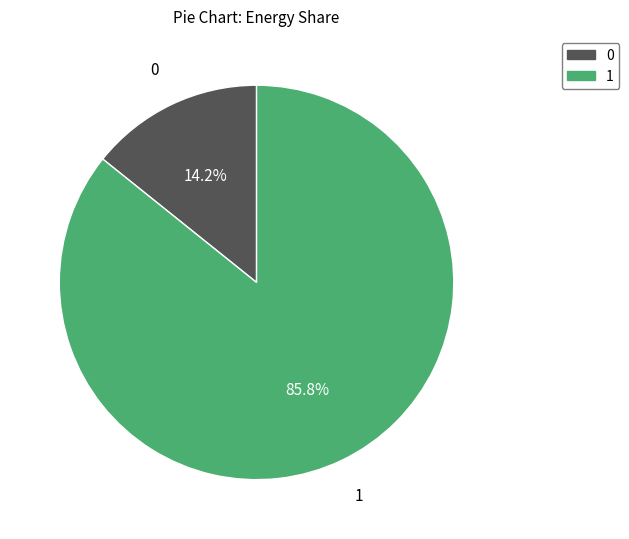

Does any single category account for the majority?

Yes